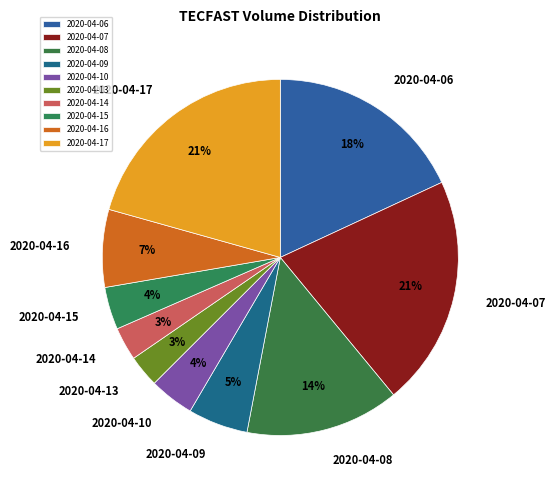

True or false: 2020-04-08 accounts for 14% of the total.

True